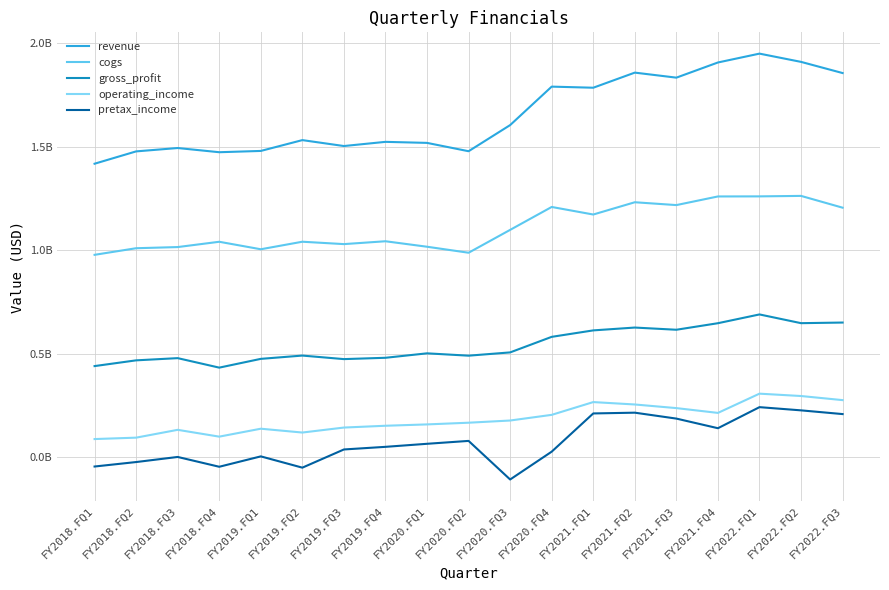

Between FY2020.FQ3 and FY2022.FQ2, which series saw the biggest shift?

pretax_income